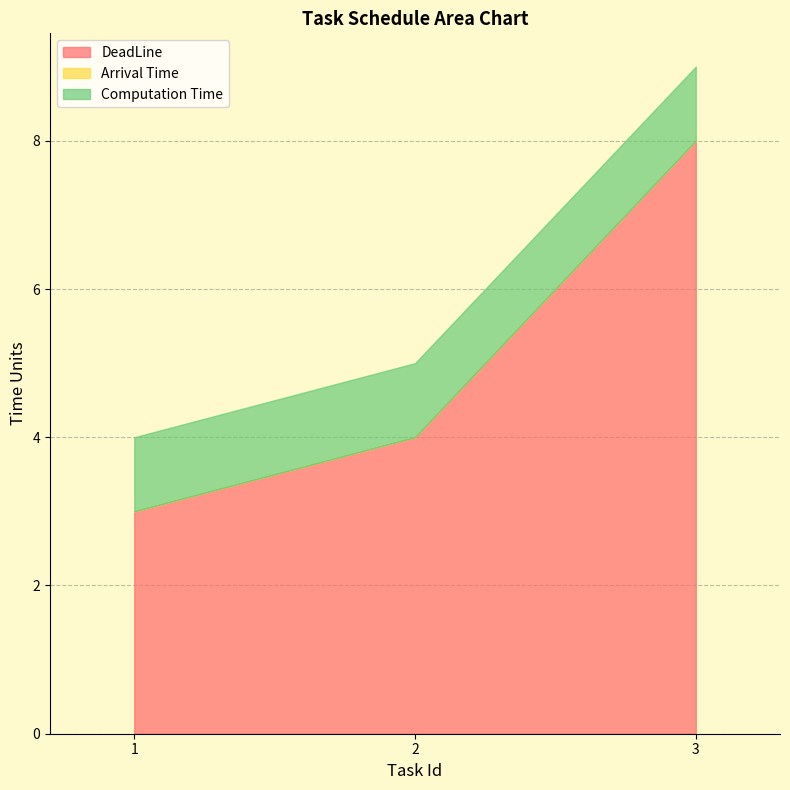

What is the difference between the highest and lowest values at 3?

8